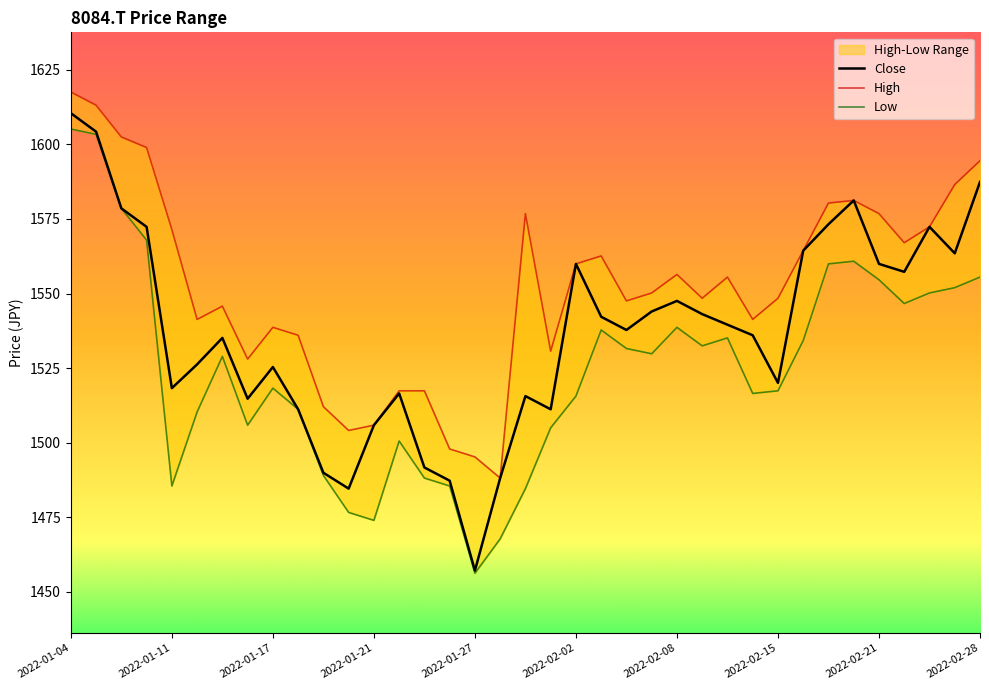

What is the lowest value of the Close series?

1457.2